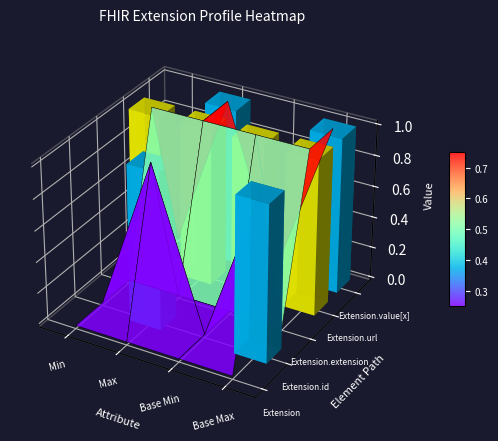

The Extension.id series shows 0 at Base Min. True or false?

True